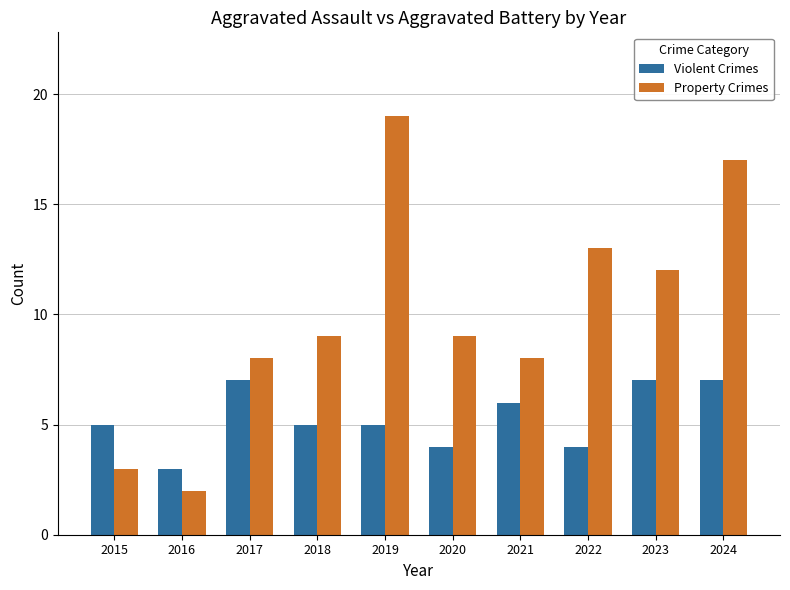

What is the minimum value for Property Crimes?

2